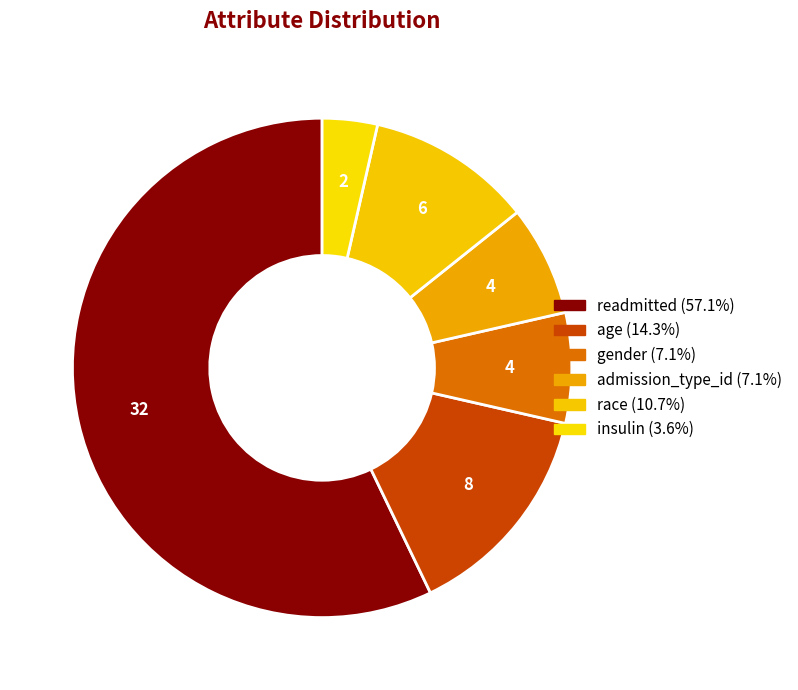

Between gender and readmitted, which is larger?

readmitted